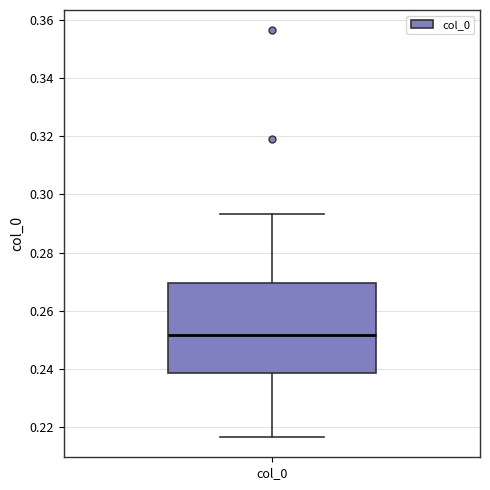

Where is the upper edge of the box for col_0 on the y-axis? The values are not printed on the chart, so give them approximately, as read against the axis.

0.270